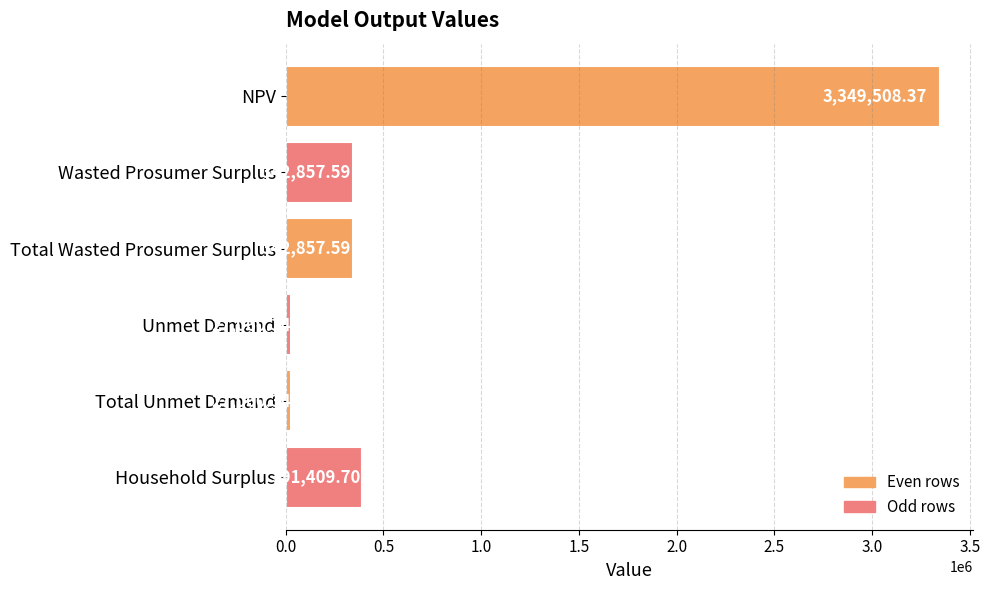

What is the difference between the second highest and minimum values?

364349.4